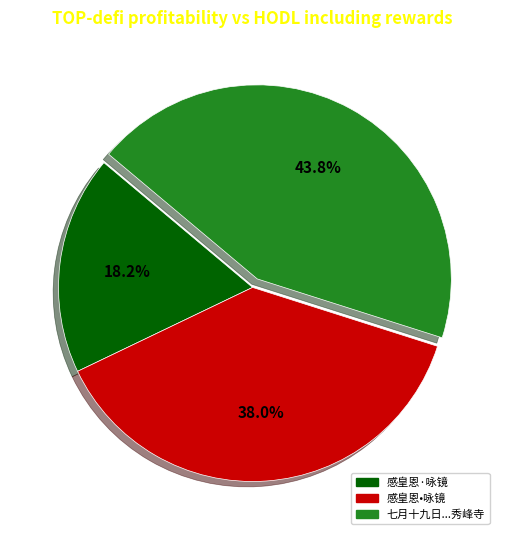

How many segments does this pie chart have?

3